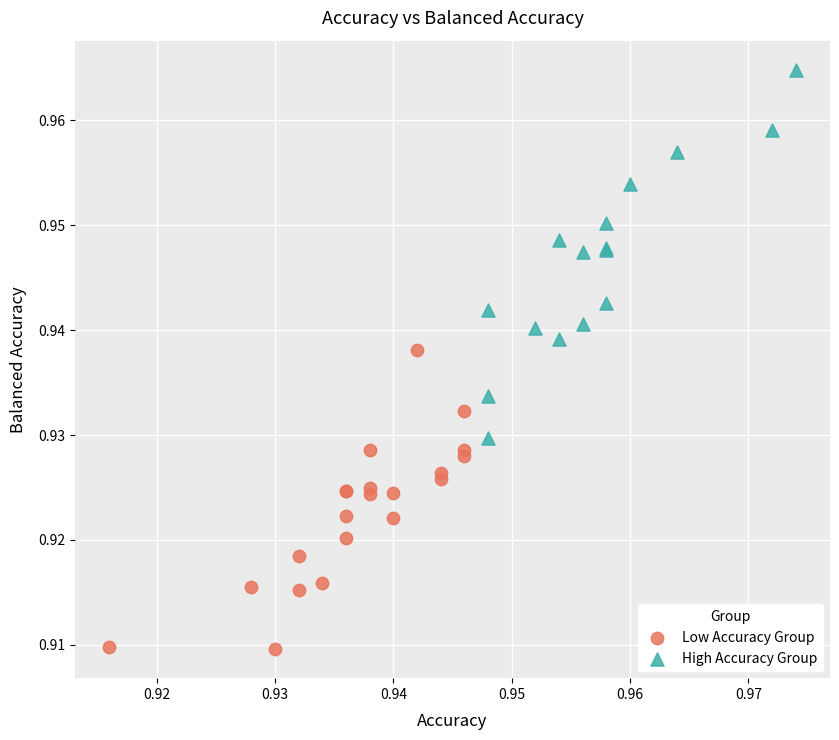

Which series has the widest spread of Y values?

High Accuracy Group